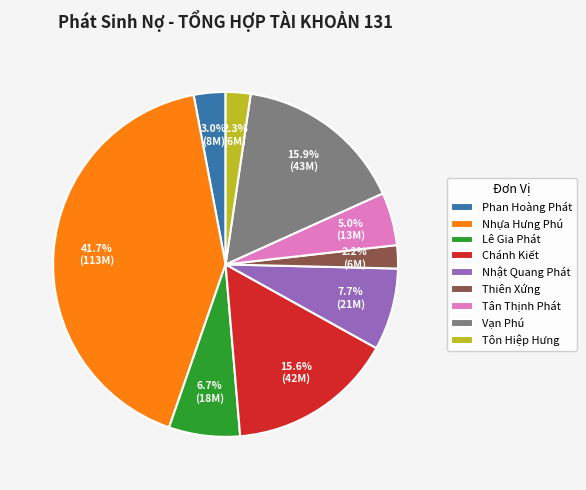

Approximately how many times larger is the value at Lê Gia Phát compared to Chánh Kiết?

0.4